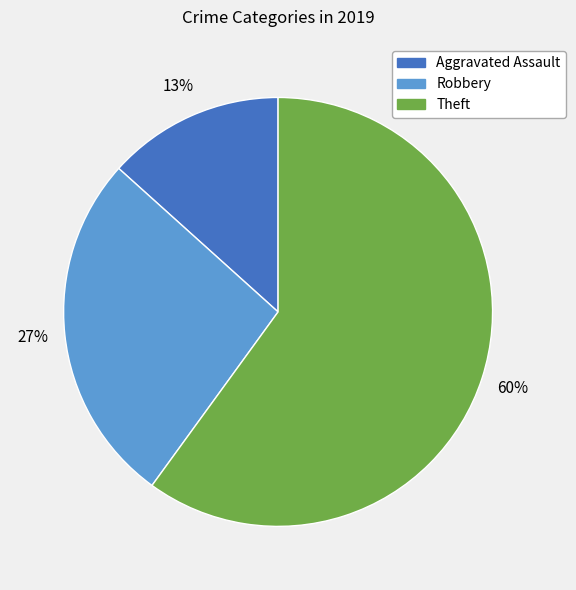

Is there any slice that represents more than half of the pie?

Yes